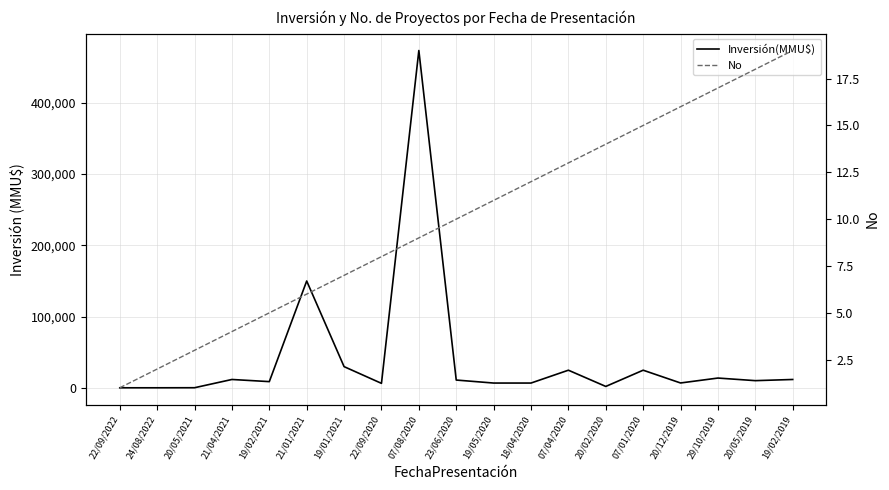

What are all the series names shown in the legend?

Inversión(MMU$), No